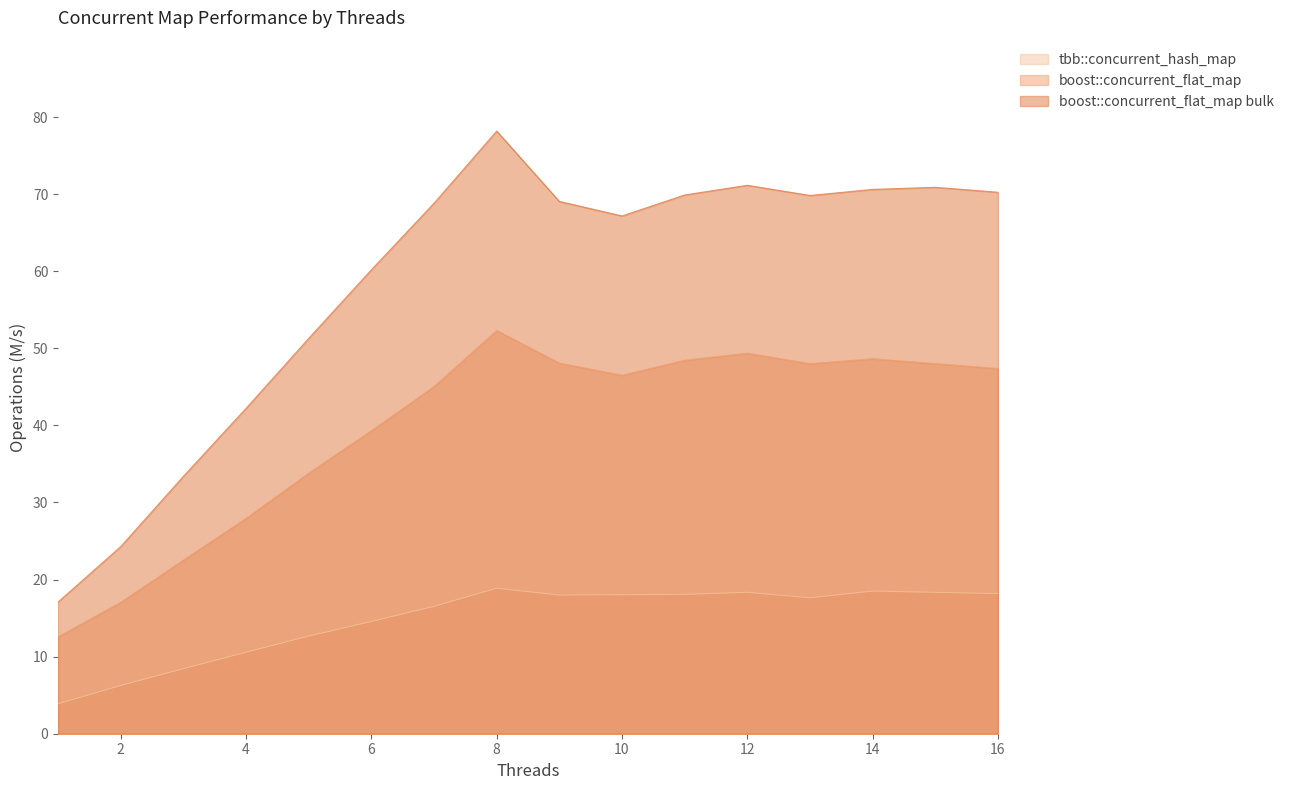

True or false: tbb::concurrent_hash_map and boost::concurrent_flat_map bulk cross at least once.

False